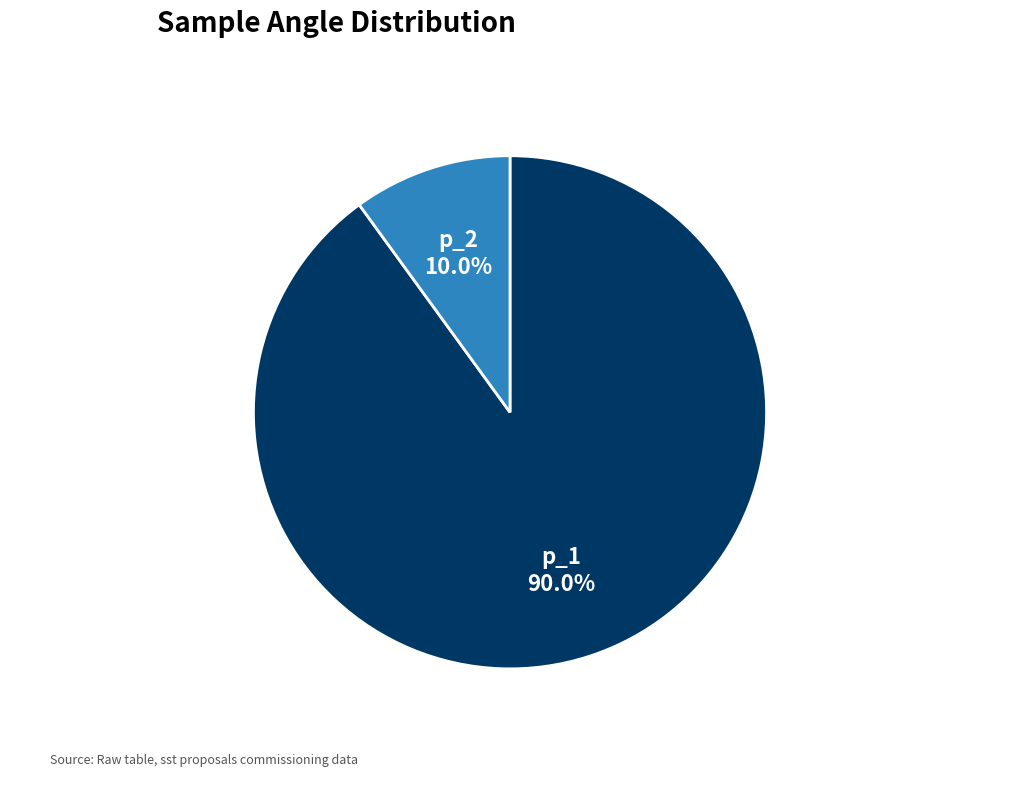

Is there a majority slice in this chart?

Yes